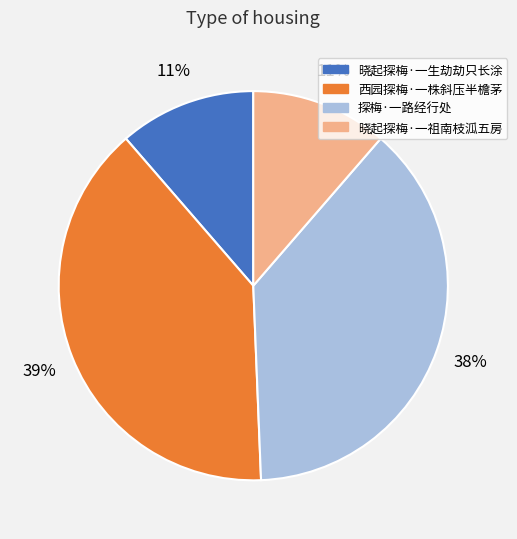

How many segments does this pie chart have?

4